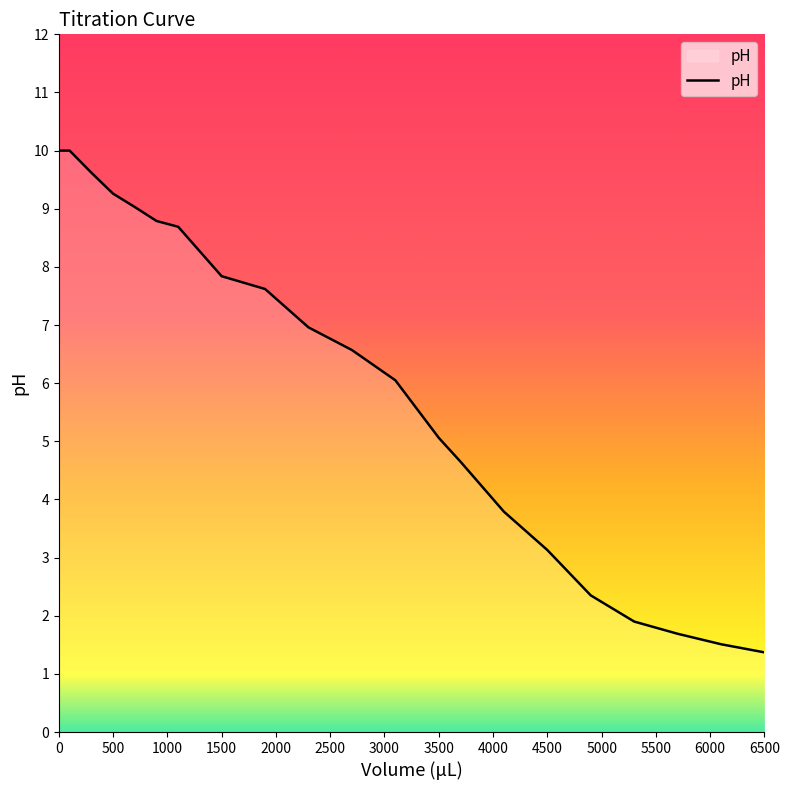

What is the difference between the maximum and minimum values?

8.6